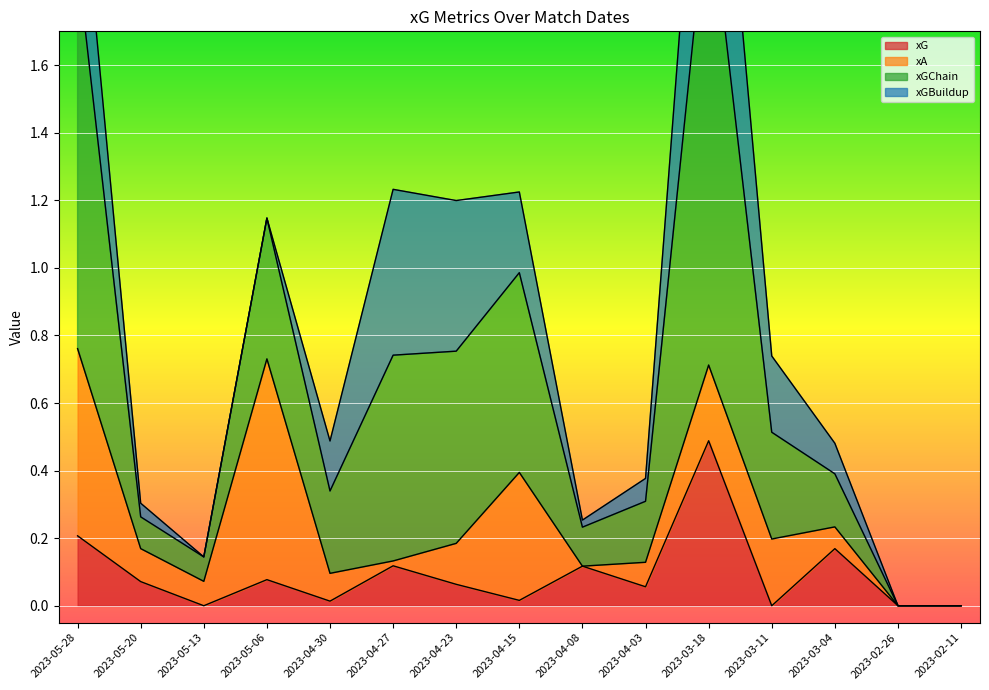

What is the maximum value for xG?

0.5